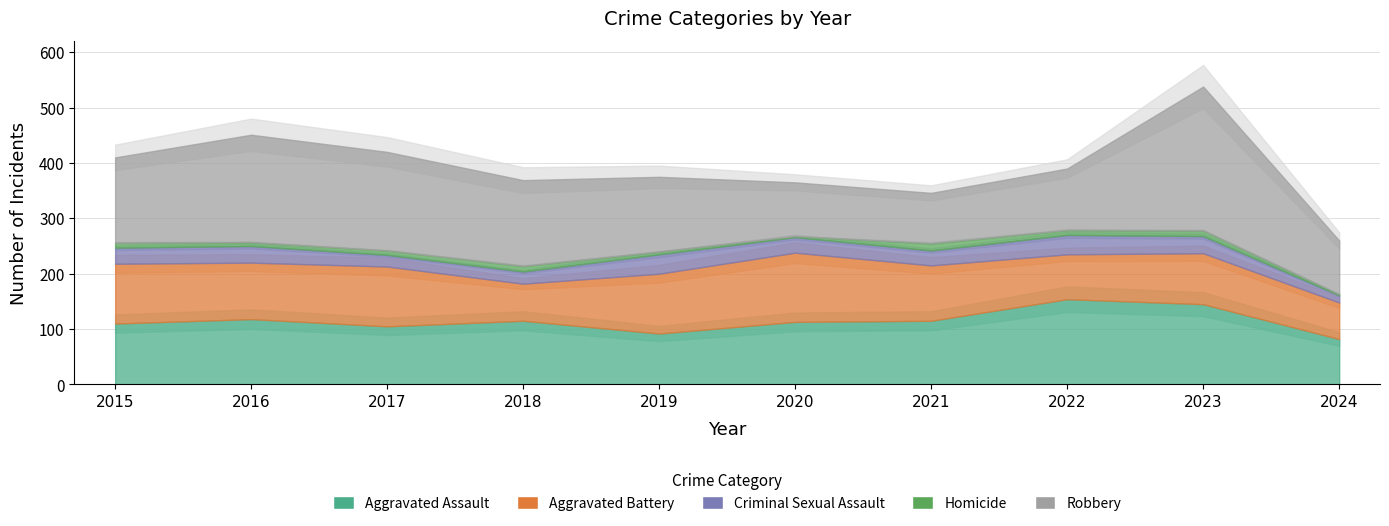

At which category is the sum across all series the highest?

2023